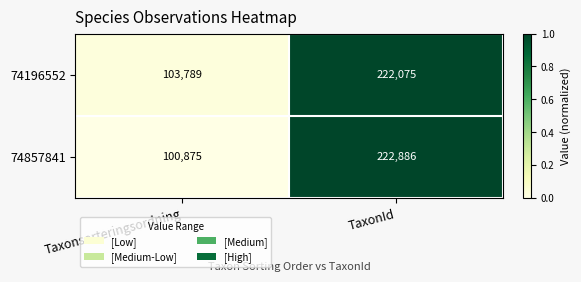

Which series has the largest total across all categories?

74196552